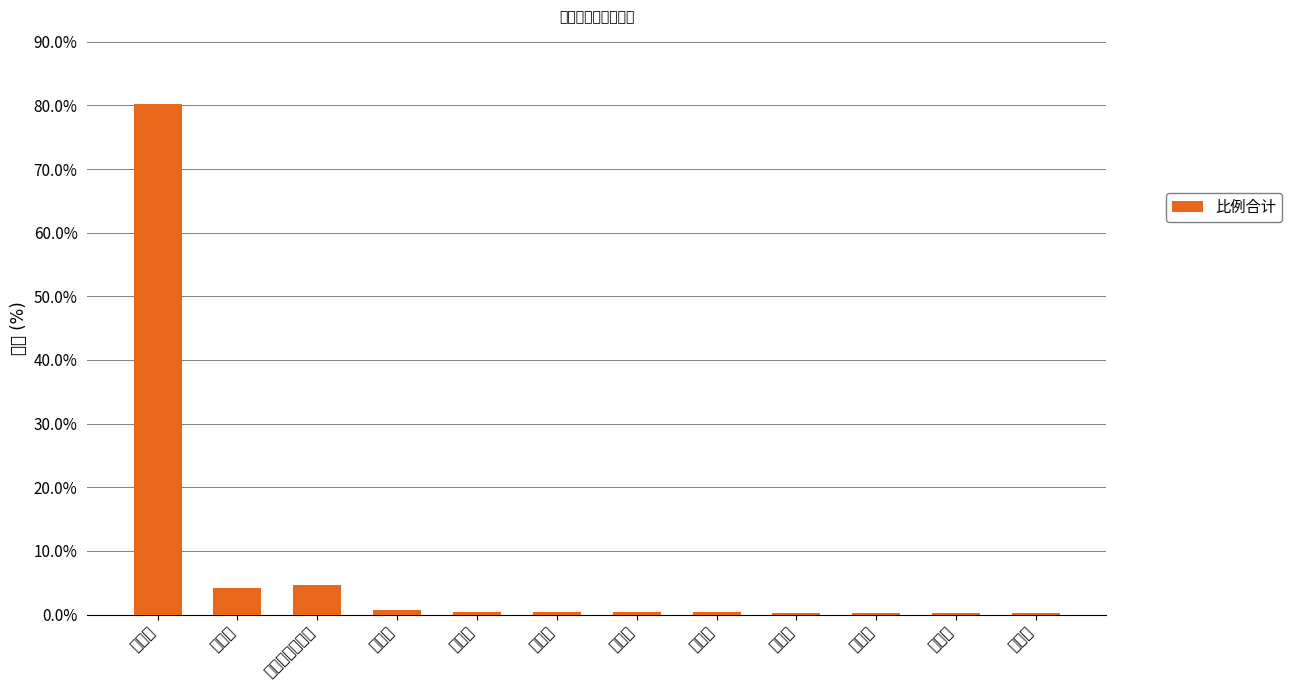

Reading left to right, list all the values displayed in this chart.

广东省=80.2	海南省=4.1	广西壮族自治区=4.6	重庆市=0.7	贵州省=0.5	四川省=0.4	湖南省=0.3	河南省=0.3	北京市=0.3	上海市=0.2	云南省=0.2	湖北省=0.2